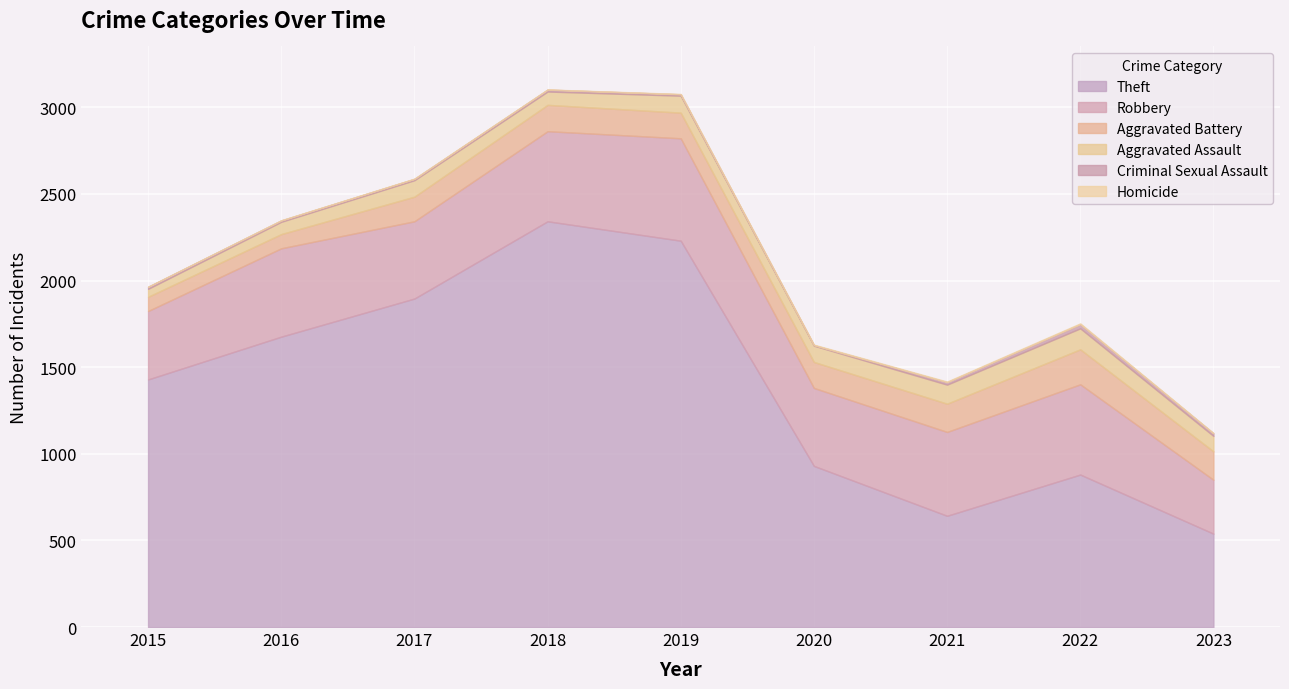

Which series has the largest range (max minus min)?

Theft